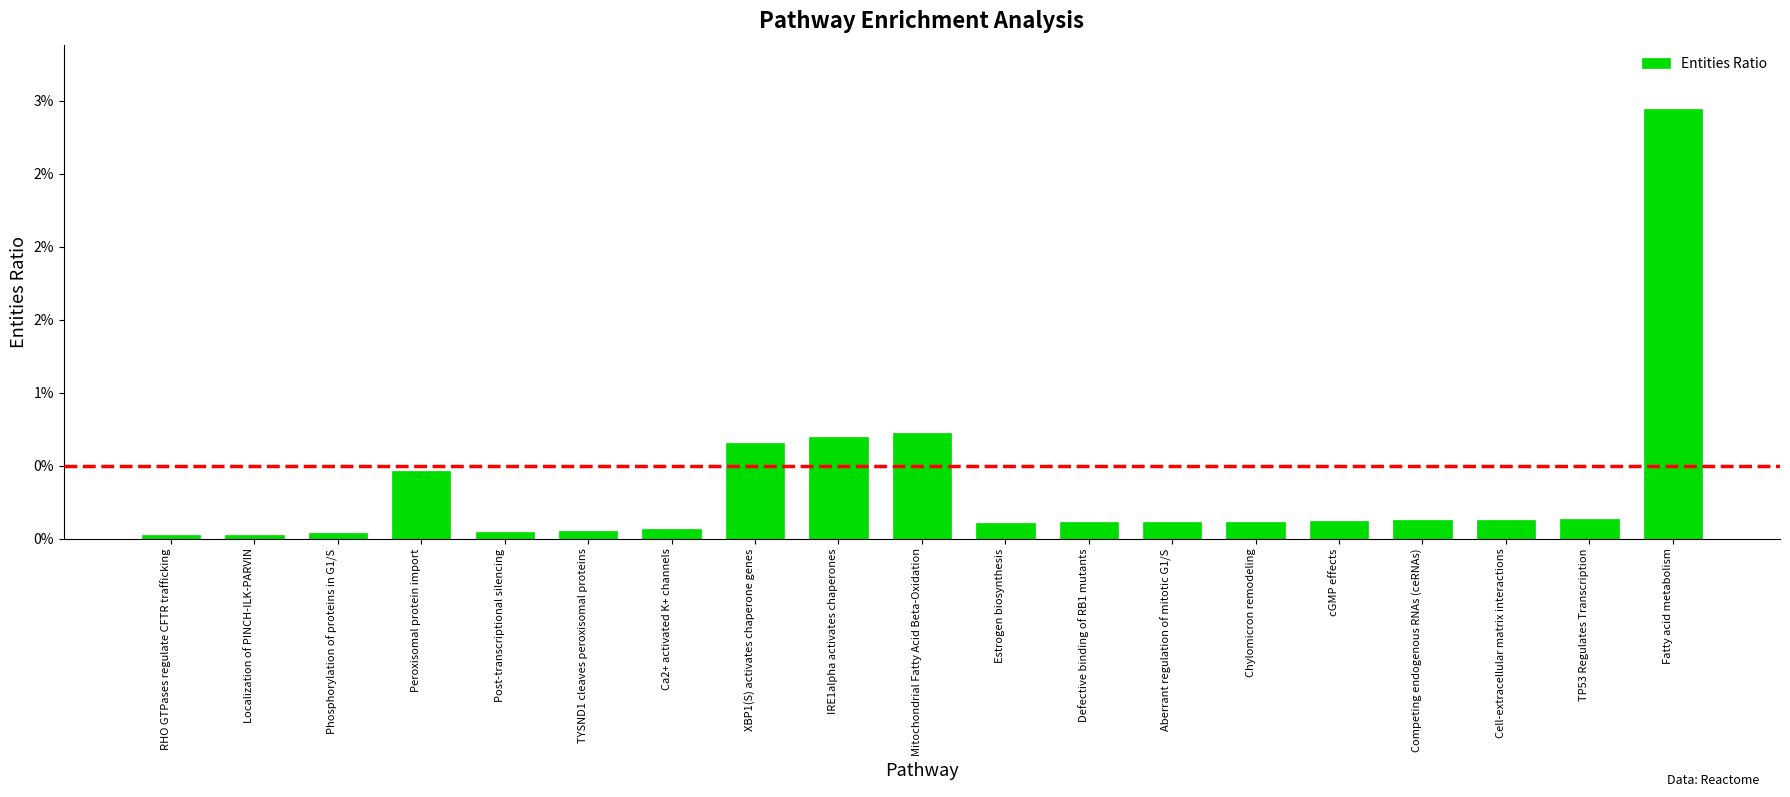

Does the chart contain any negative values?

No